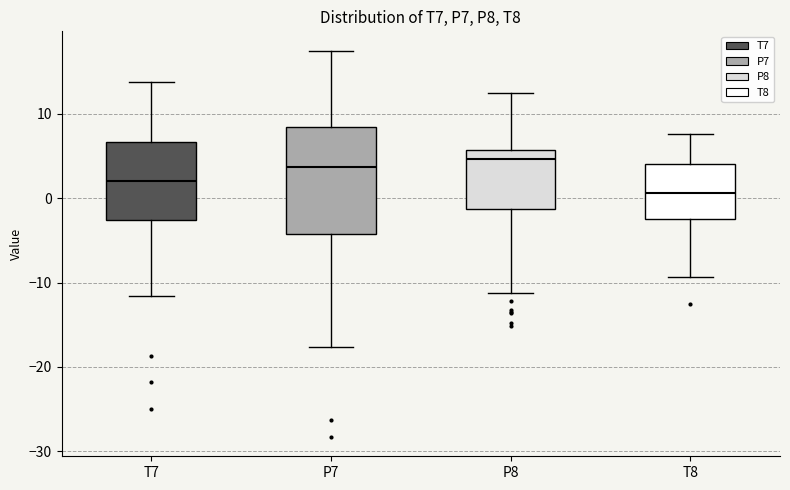

Comparing the boxes themselves (not the whiskers), which one is the tallest?

P7